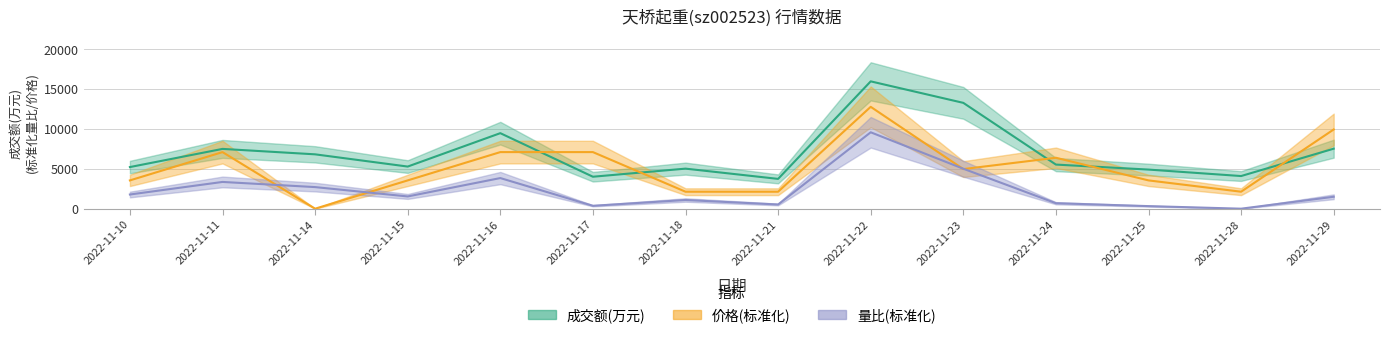

How many interior local peaks does the 成交额(万元) series have?

4